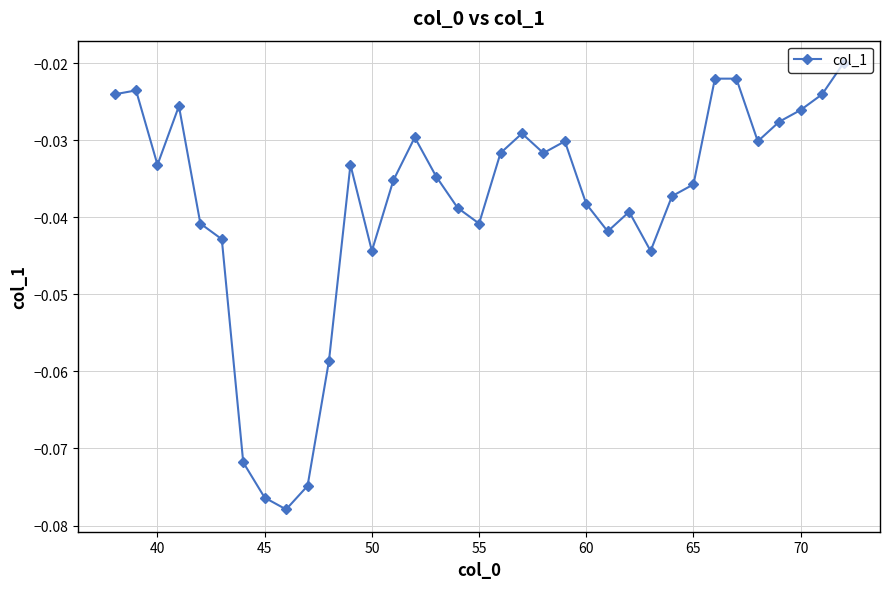

True or false: the data has more than 2 interior local peaks.

True